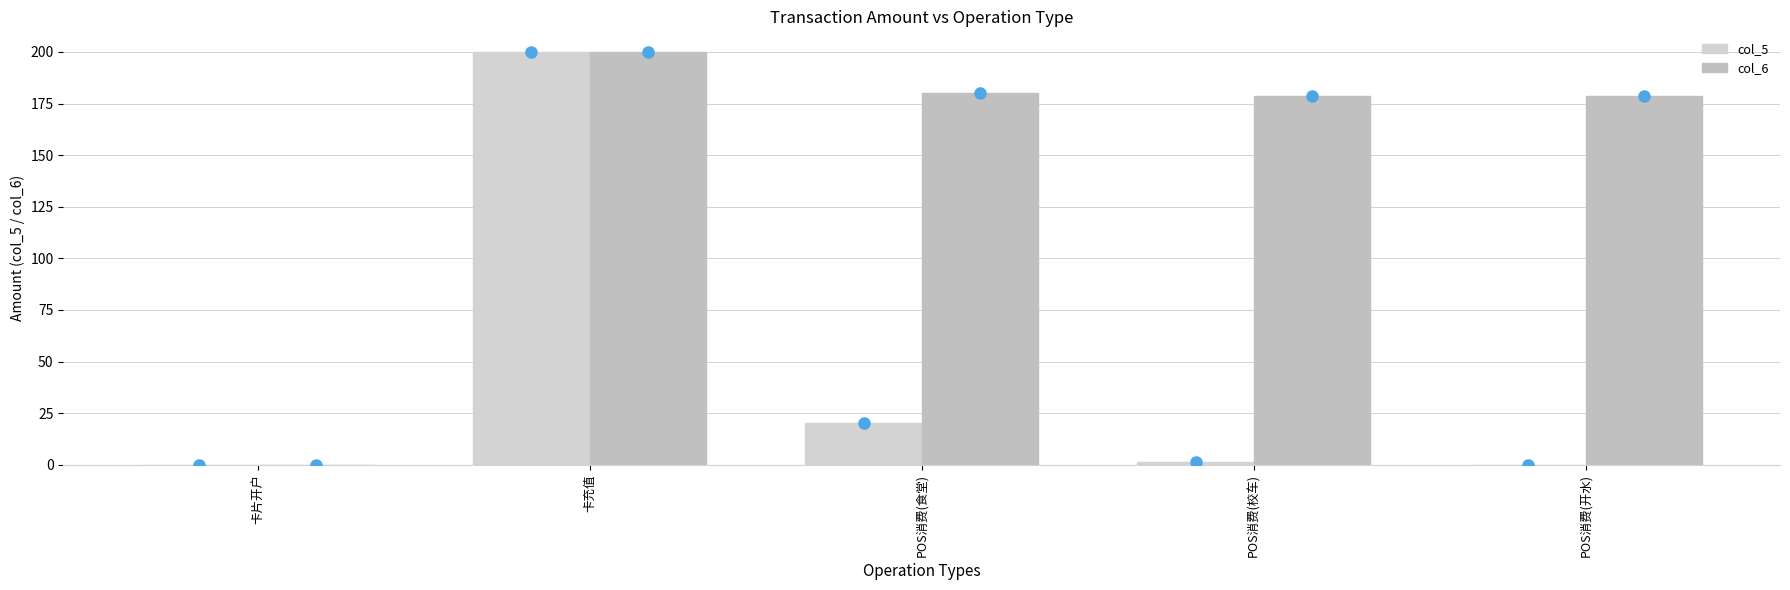

How many distinct data groups are displayed?

2